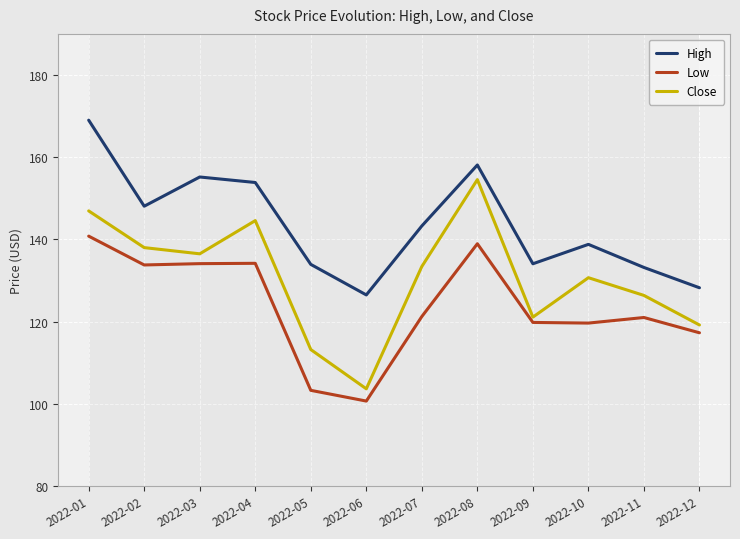

List the series in order of their peak value, lowest first.

Low, Close, High